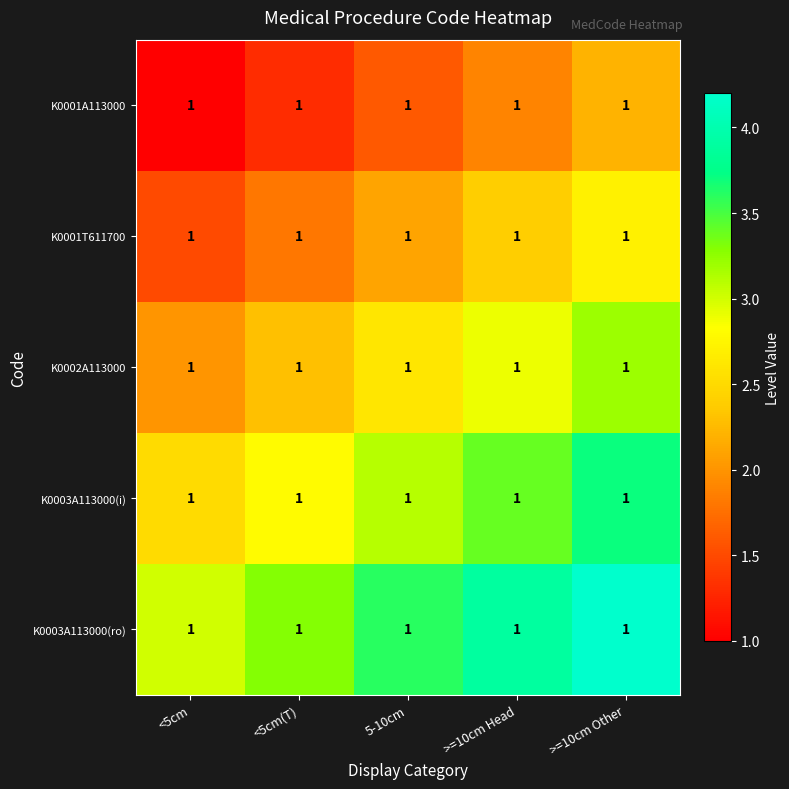

Read the K0001T611700 value at >=10cm Head.

2.4